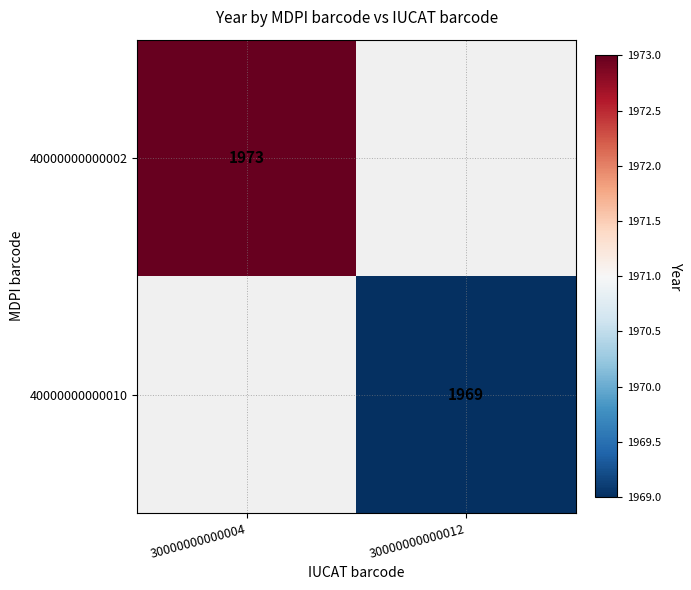

How many series are shown in this chart?

2